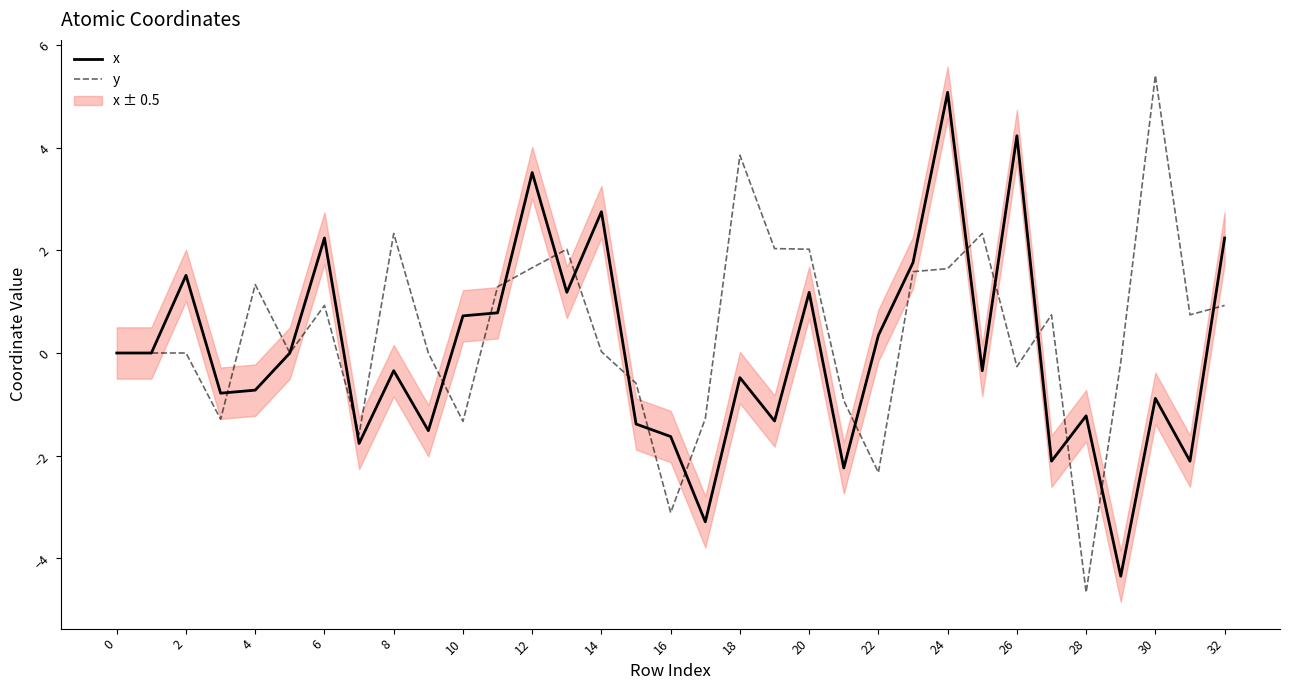

True or false: y has a value of 4.3 at 0.

False